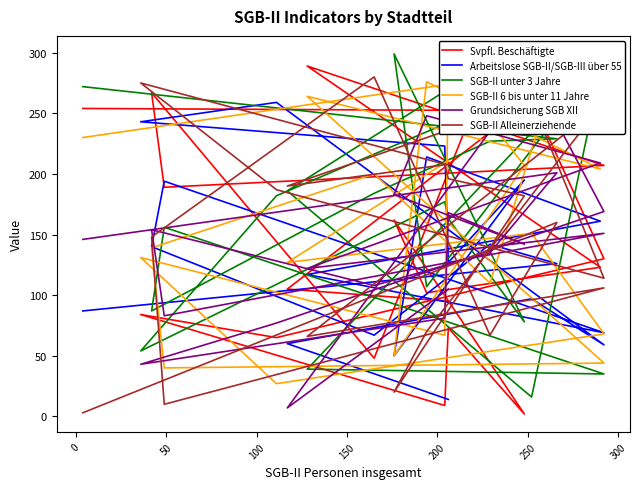

At which label does Svpfl. Beschäftigte first exceed 130?

50